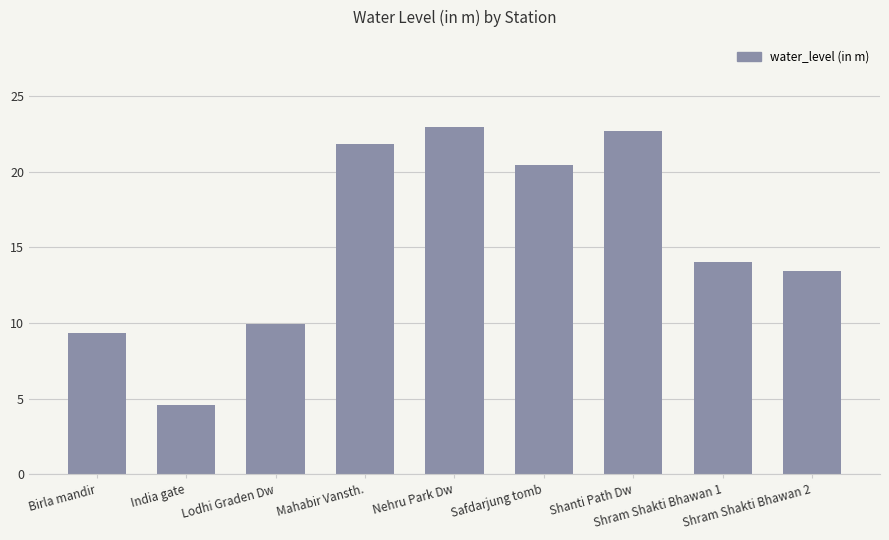

What is the smallest value displayed?

4.6